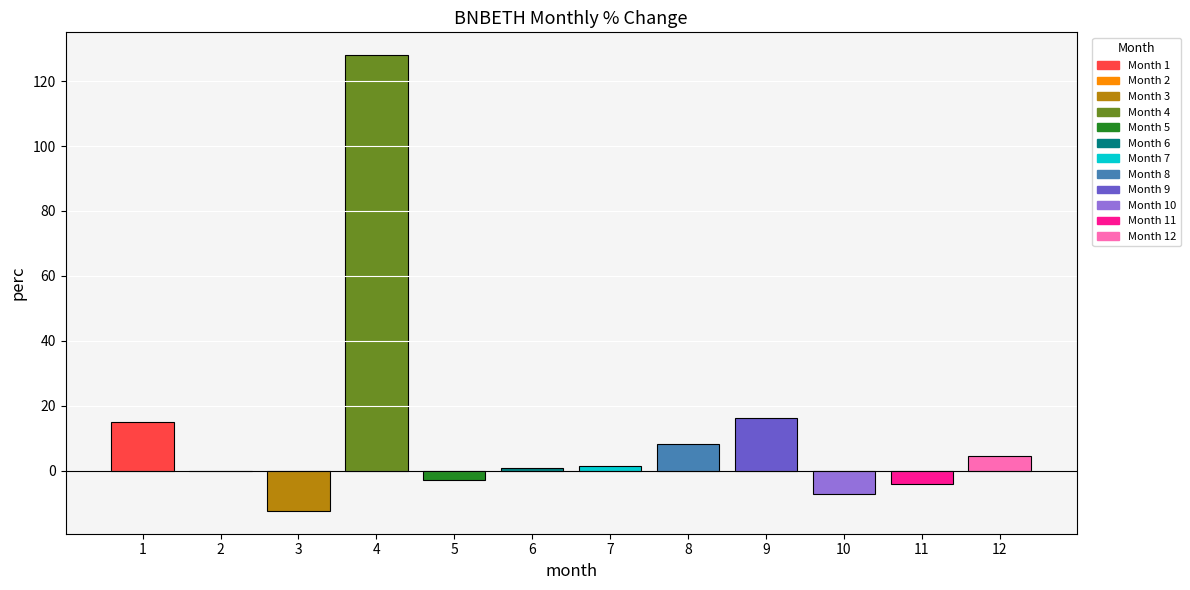

The chart shows a value of 0.4 at 6. True or false?

False